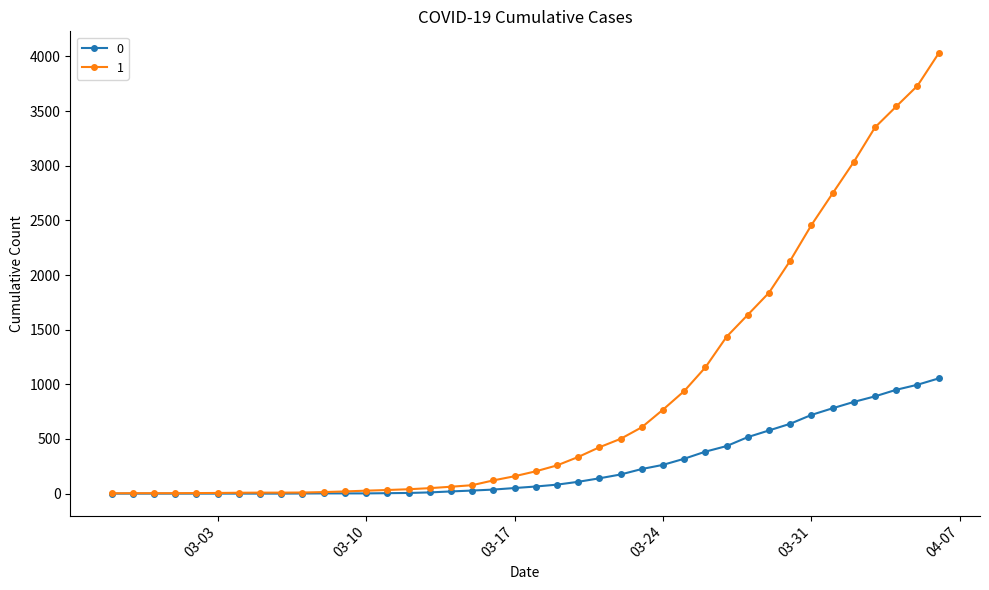

What is the greatest value displayed?

4028